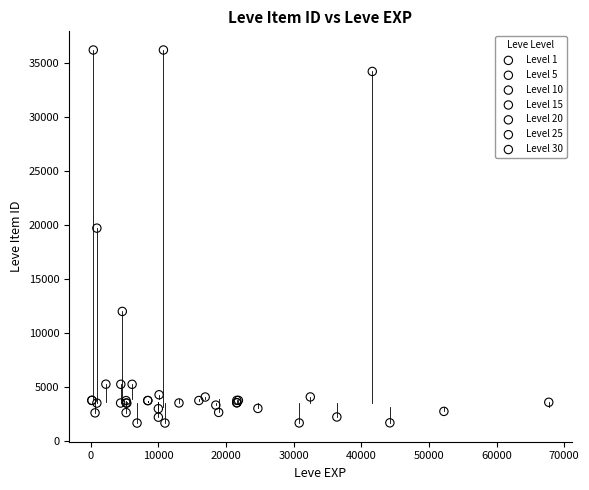

What are all the series names shown in the legend?

Level 1, Level 5, Level 10, Level 15, Level 20, Level 25, Level 30